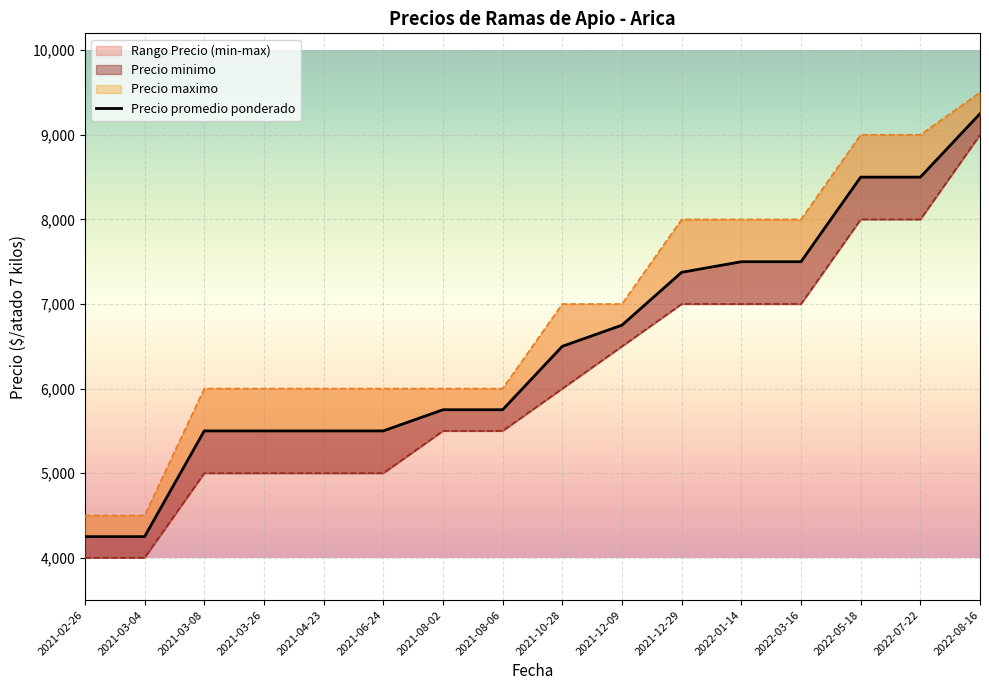

How many data points in Precio promedio ponderado are less than 6500?

8